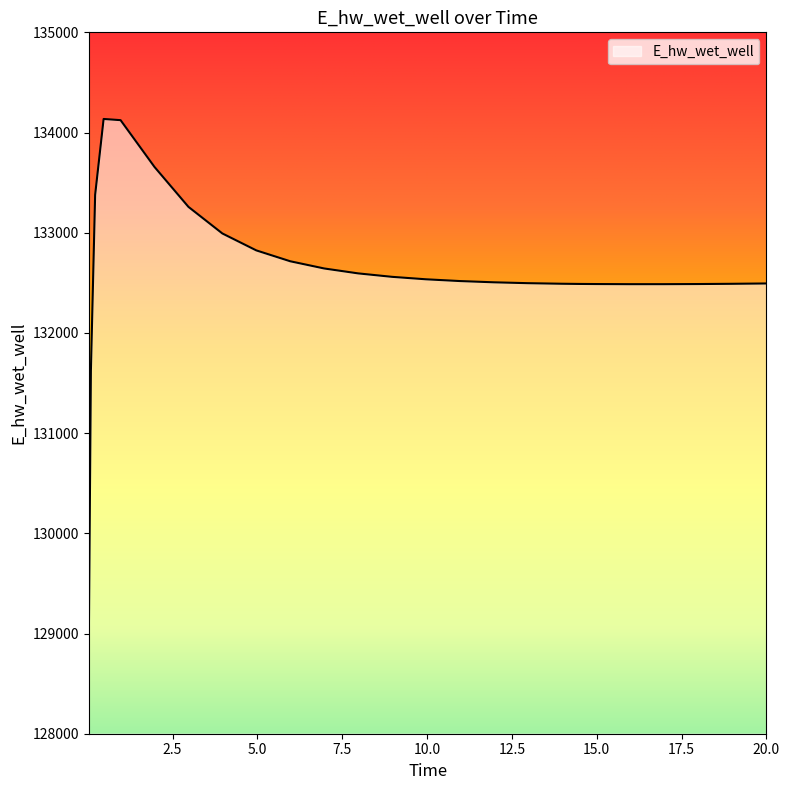

Does the chart display data point markers on the line(s)?

No